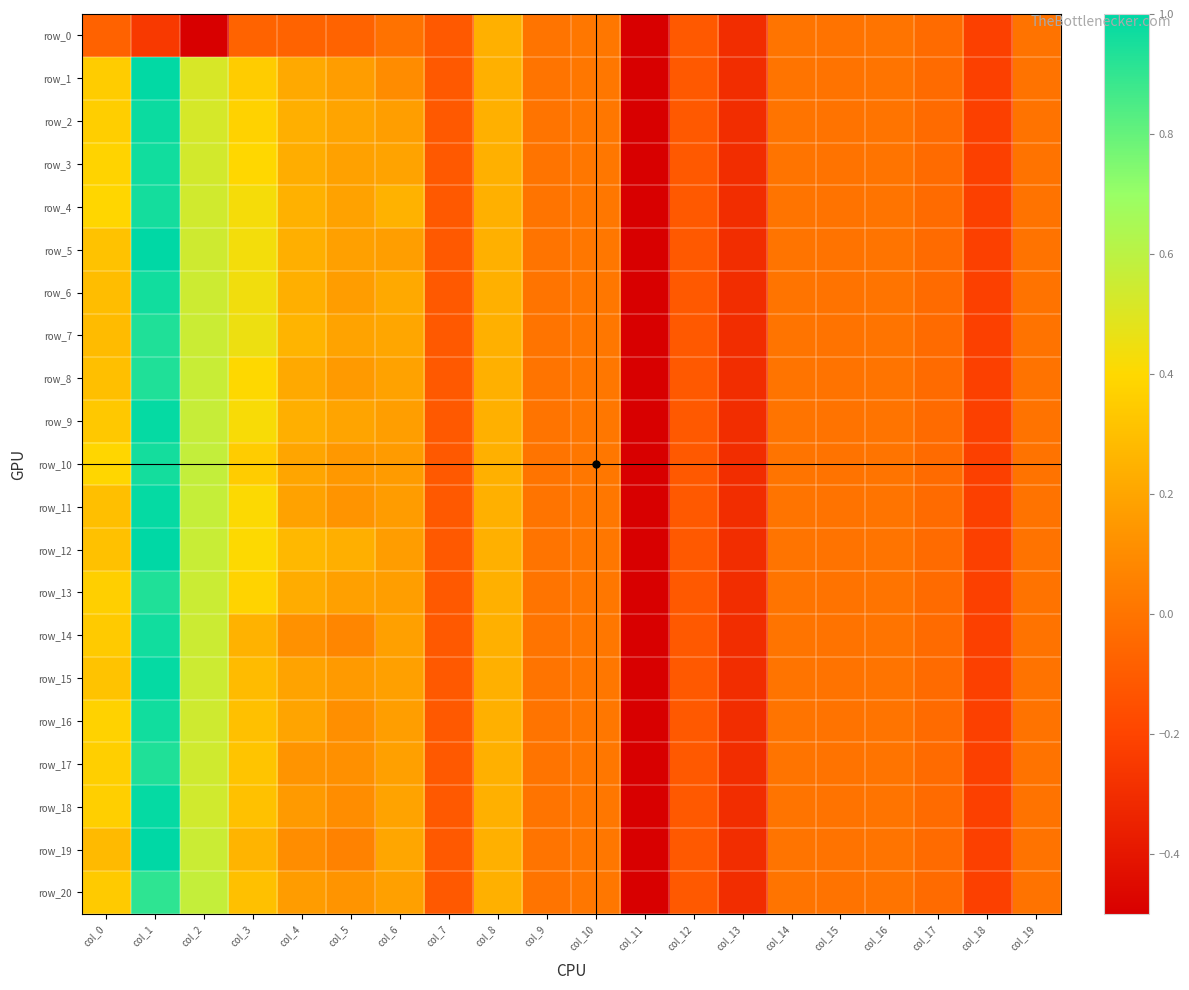

What is the smallest value displayed?

-5.1